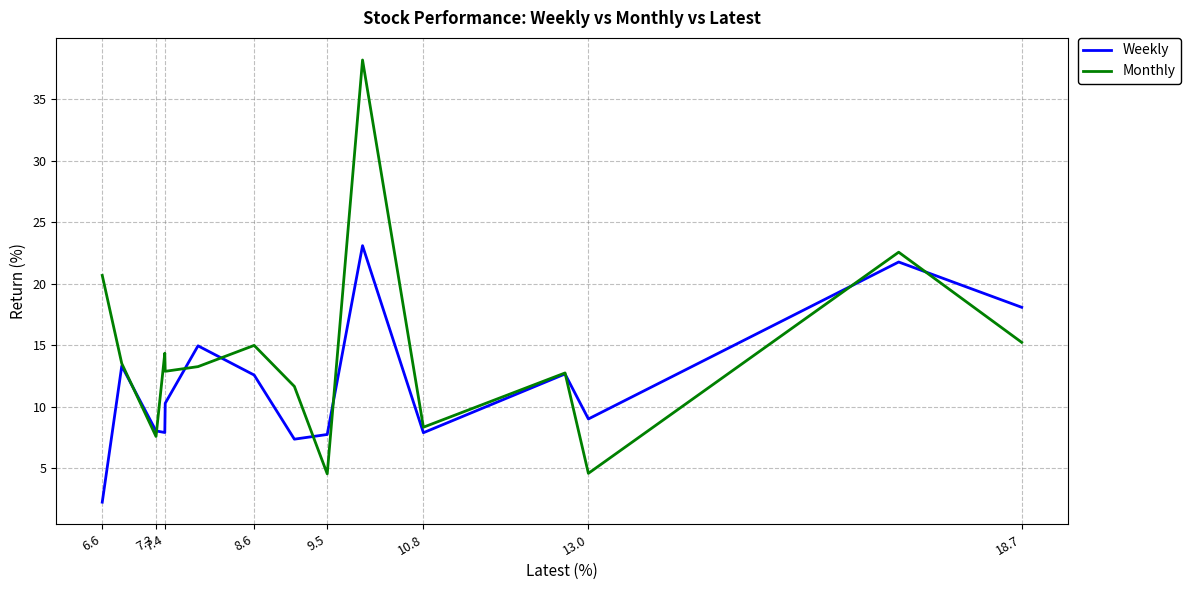

Which series changed the most between 9.5 and 7.4?

Monthly